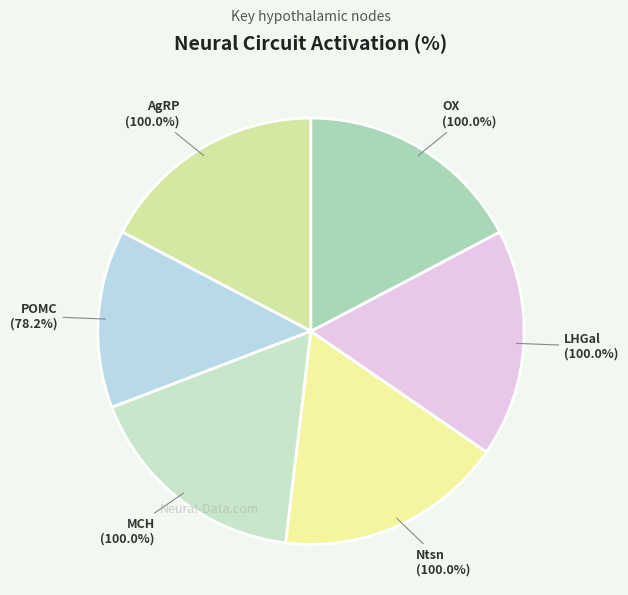

Rank the categories by value from lowest to highest.

POMC, AgRP, MCH, Ntsn, LHGal, OX